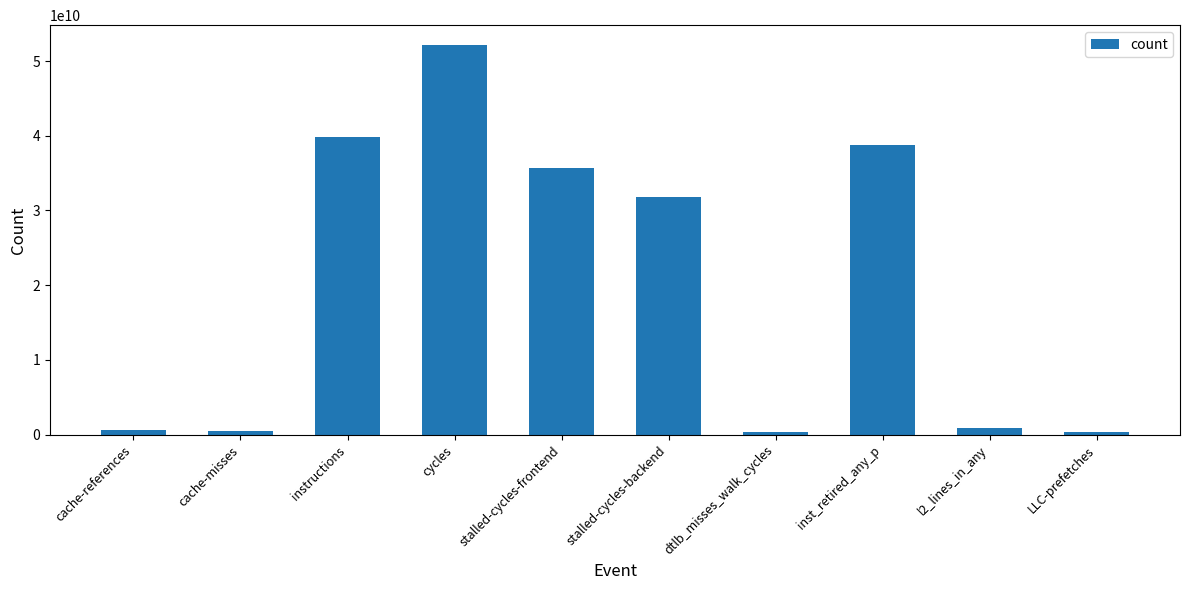

What is the label of the 10th bar from the right?

cache-references